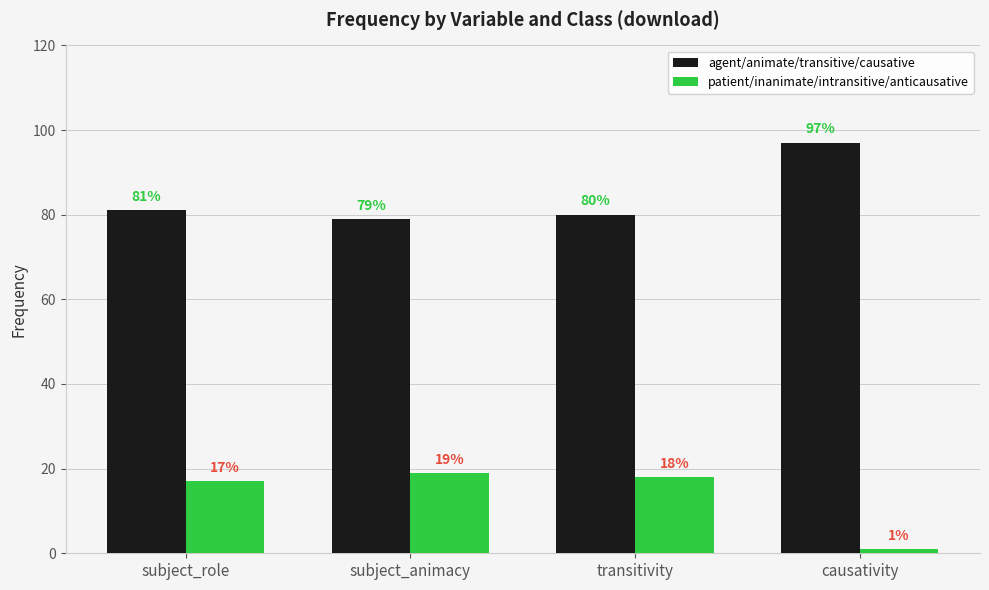

What is the minimum value for agent/animate/transitive/causative?

79